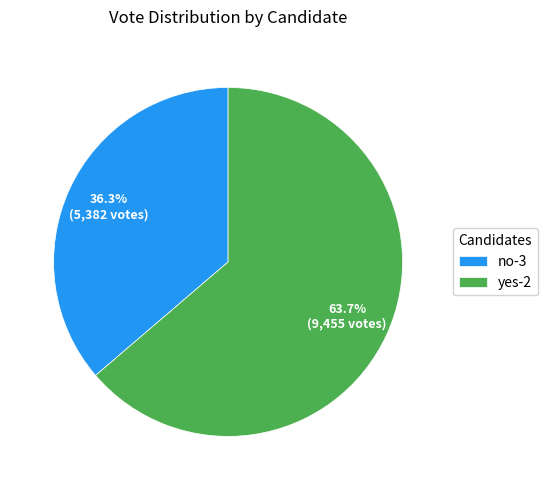

Combined, what portion of the pie is yes-2 and no-3?

100.0%